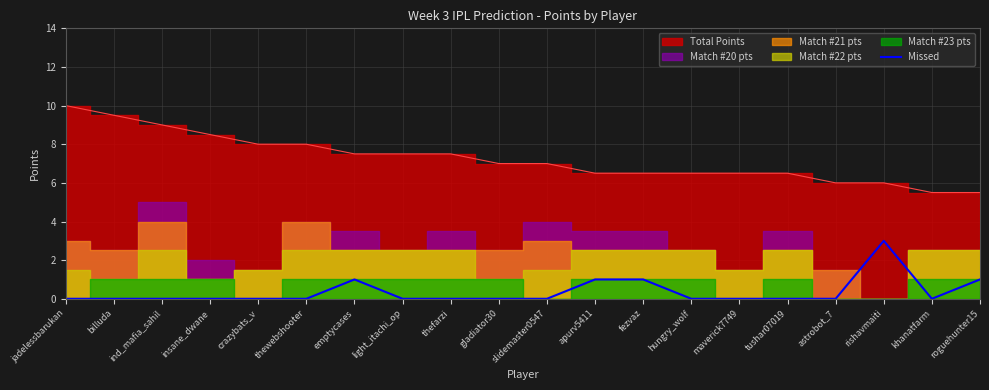

True or false: Missed has a value of 0 at astrobot_7.

True